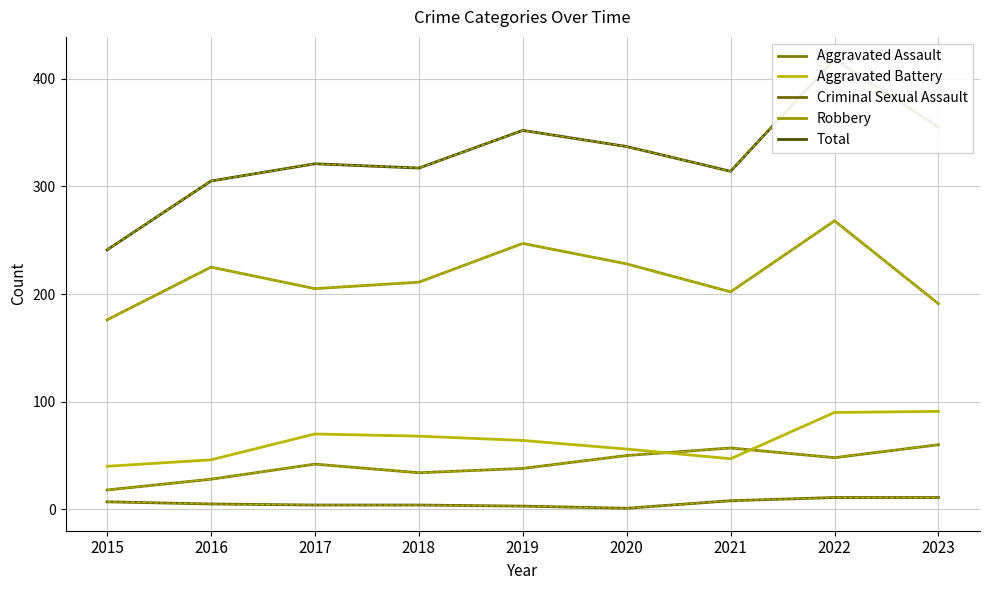

Rank the series at 2021 from lowest to highest value.

Criminal Sexual Assault, Aggravated Battery, Aggravated Assault, Robbery, Total